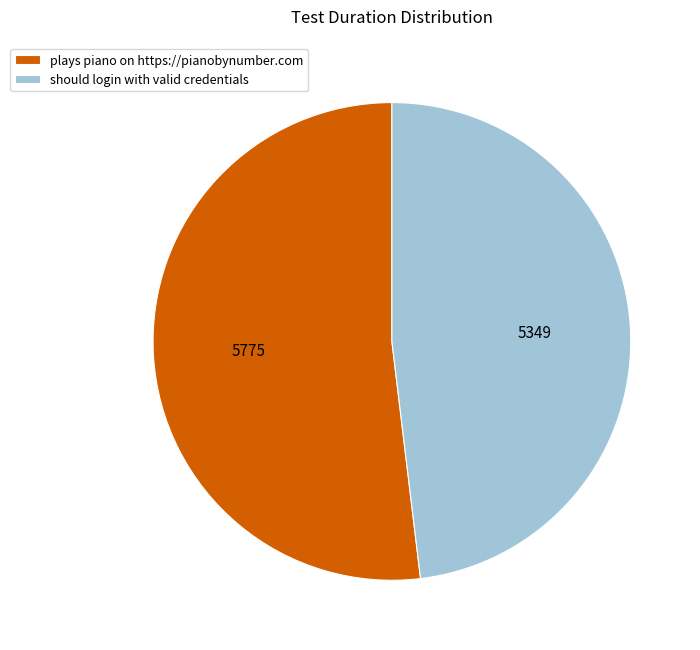

What is the largest slice in the pie chart?

plays piano on https://pianobynumber.com